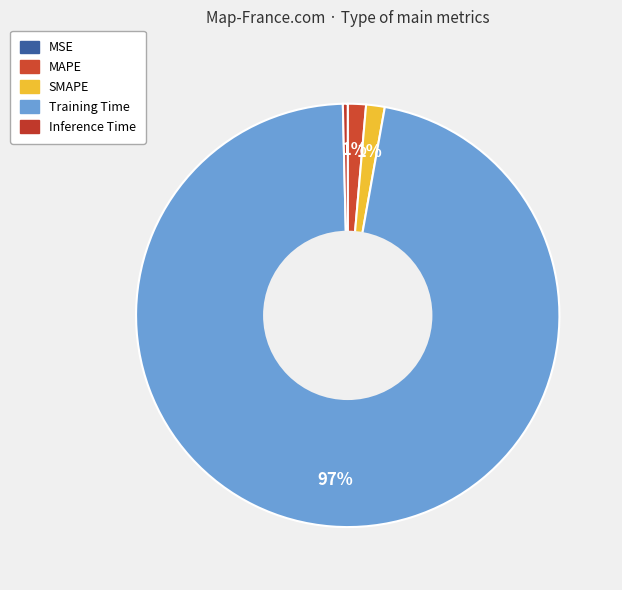

Does Training Time account for over 50% of the chart?

Yes